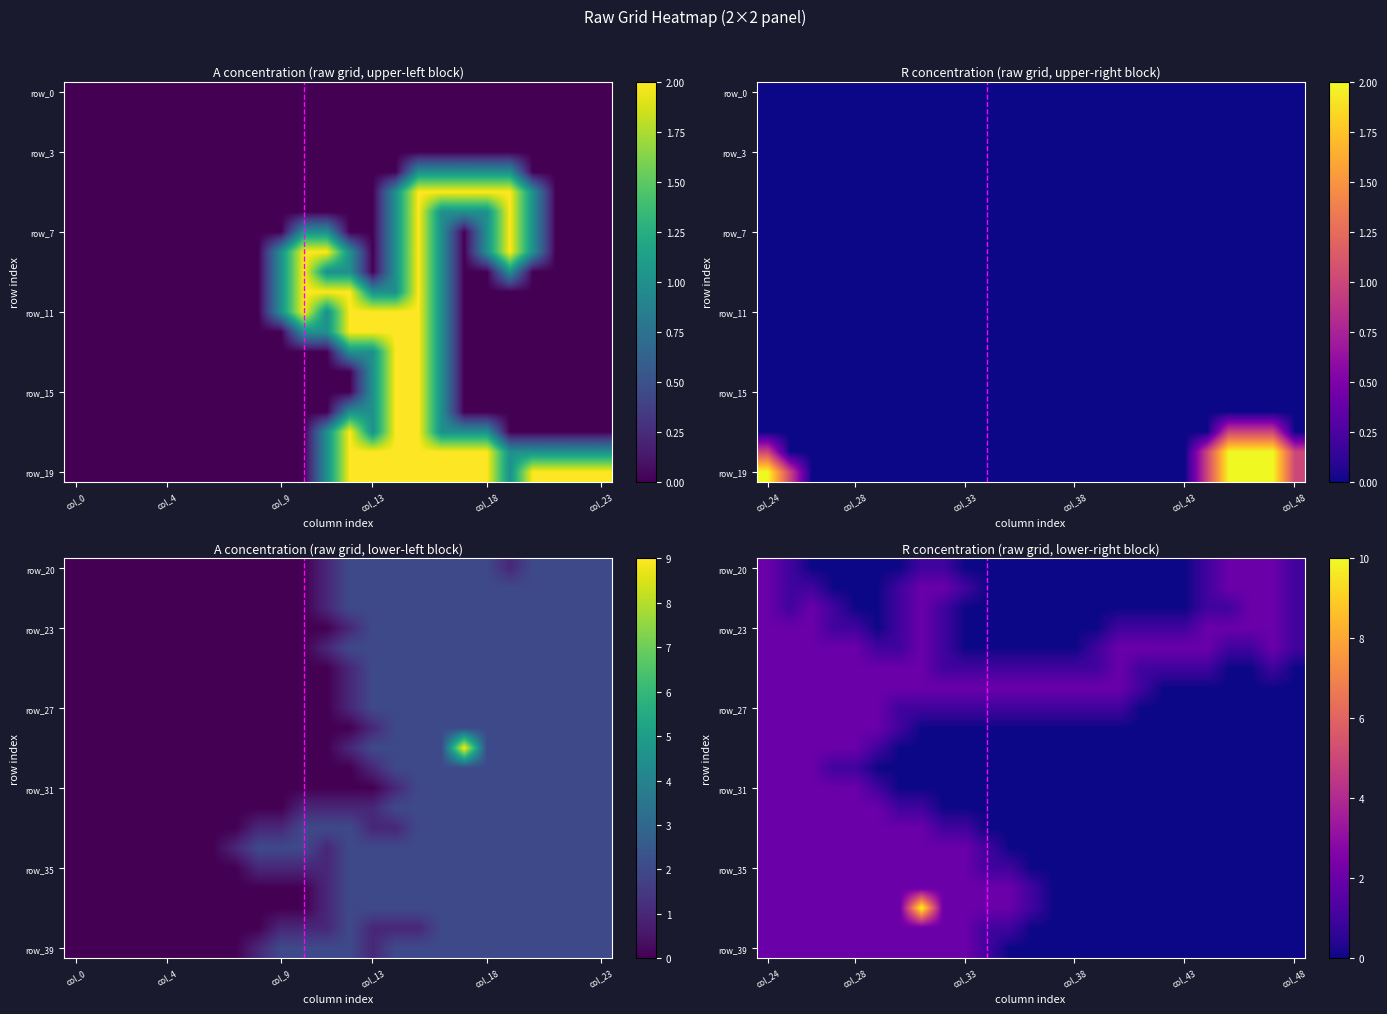

What is the greatest value displayed?

10